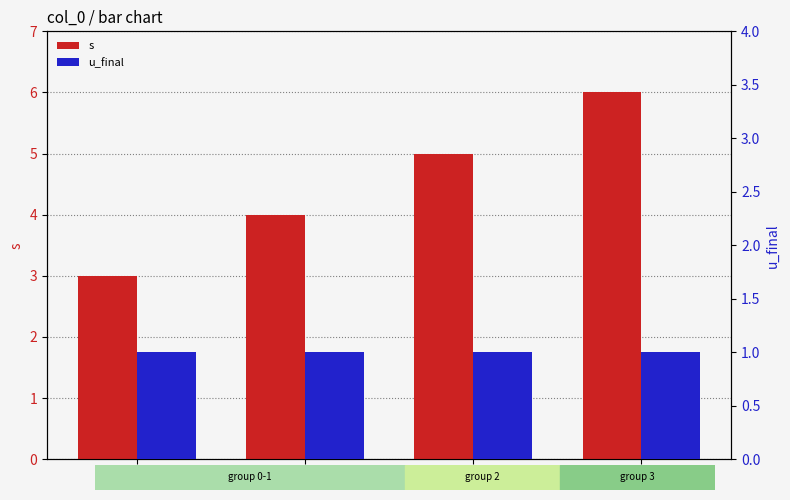

Which series has the largest range (max minus min)?

s